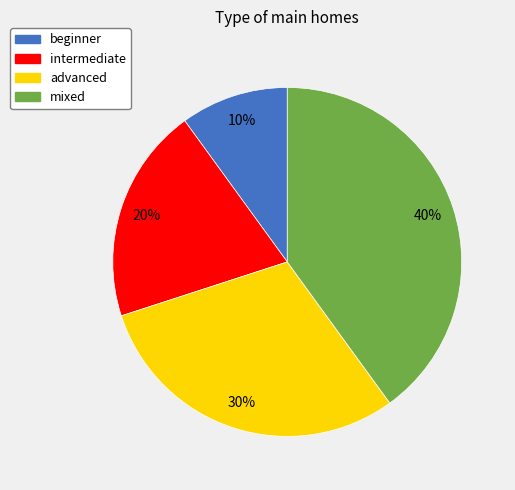

To the nearest percent, what portion does mixed represent?

40%